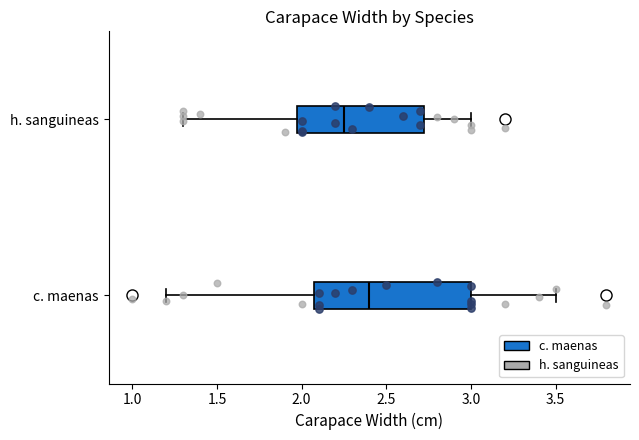

Where does the left whisker of the box for c. maenas end on the x-axis? The values are not printed on the chart, so give them approximately, as read against the axis.

1.20